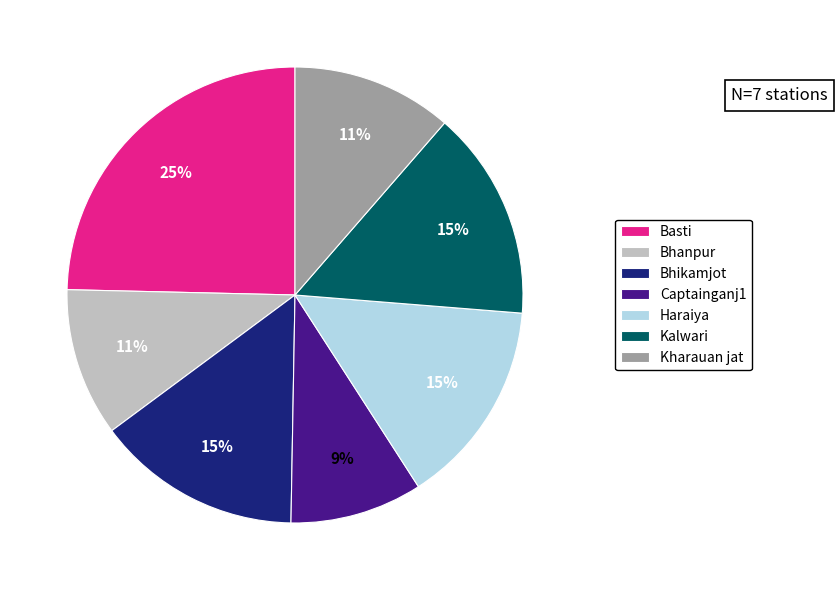

What is the smallest slice in the pie chart?

Captainganj1